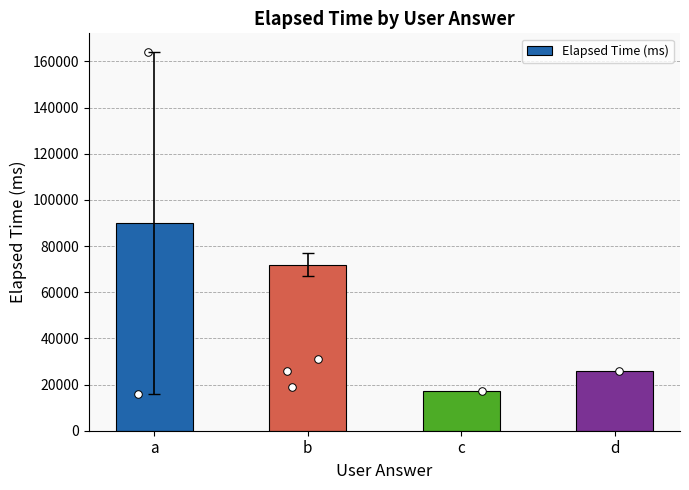

Which has a higher value, c or d?

d